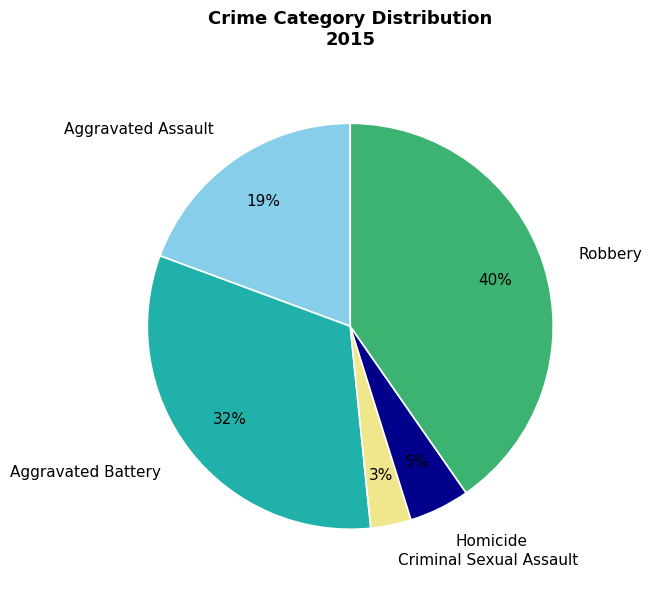

Between Aggravated Assault and Homicide, which is larger?

Aggravated Assault